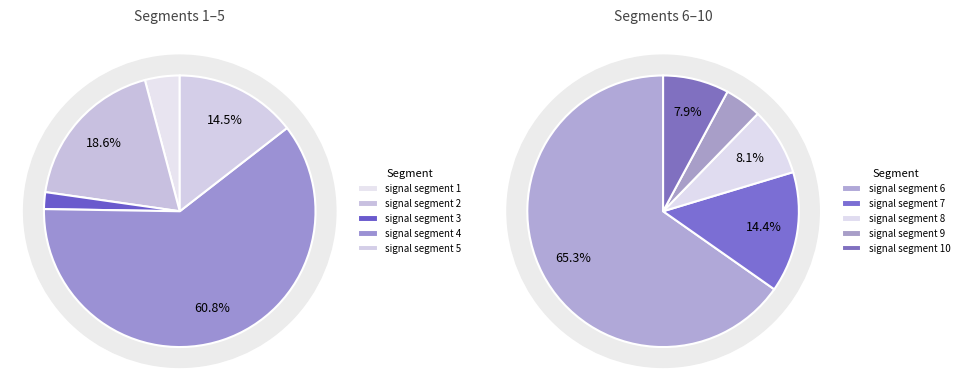

How many slices are in this pie chart?

10